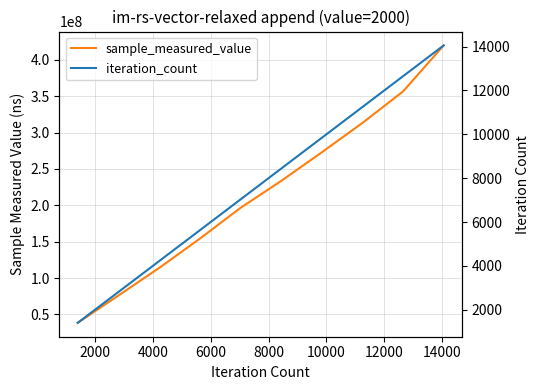

Does the chart display data point markers on the line(s)?

No